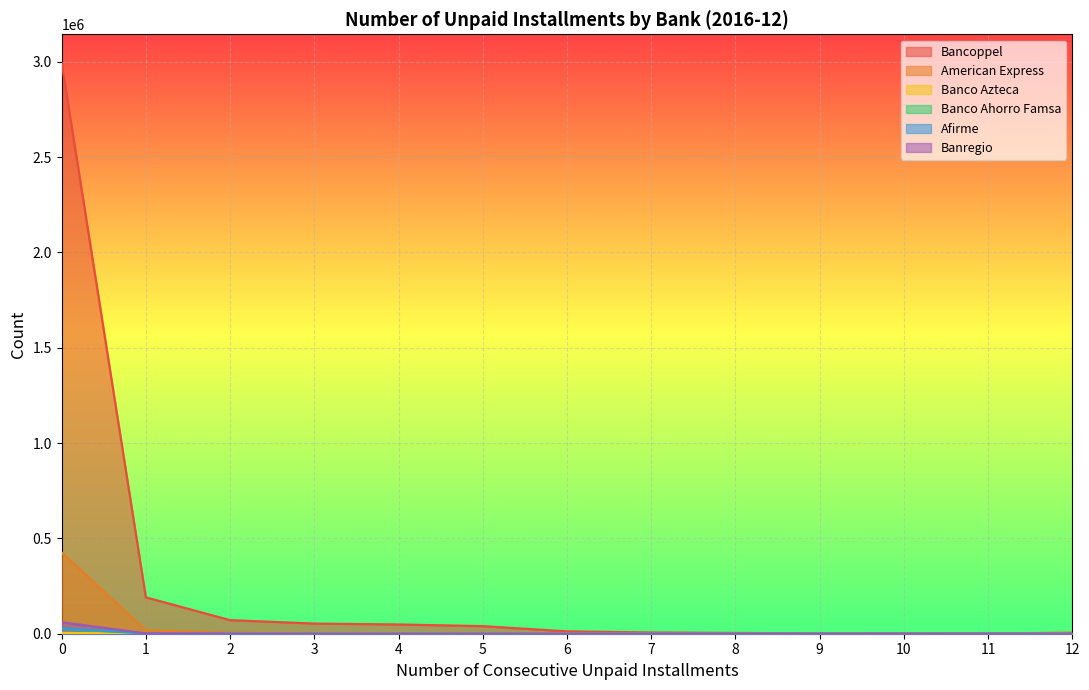

What is the spread (max minus min) of values at 0?

2990227